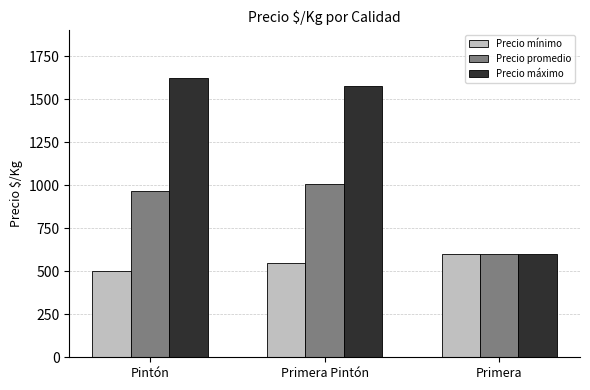

Rank the series by their maximum value, from highest to lowest.

Precio máximo, Precio promedio, Precio mínimo